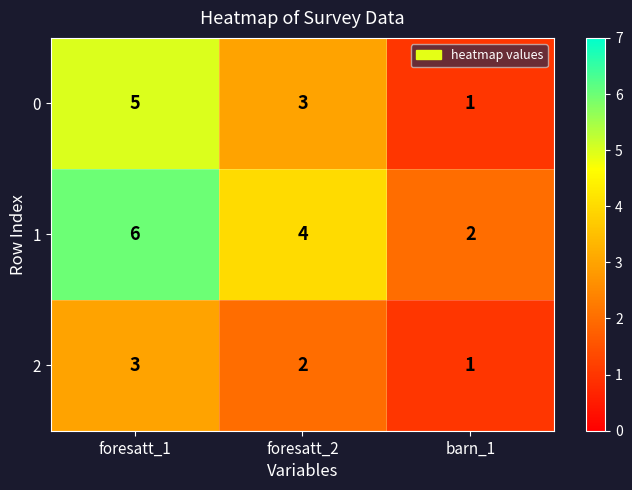

What is the spread (max minus min) of values at foresatt_2?

2